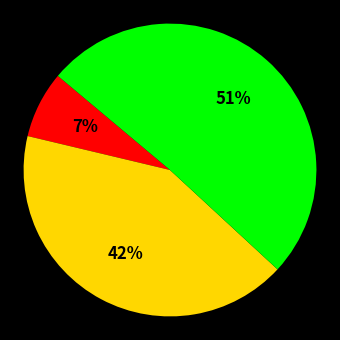

How many slices are in this pie chart?

3